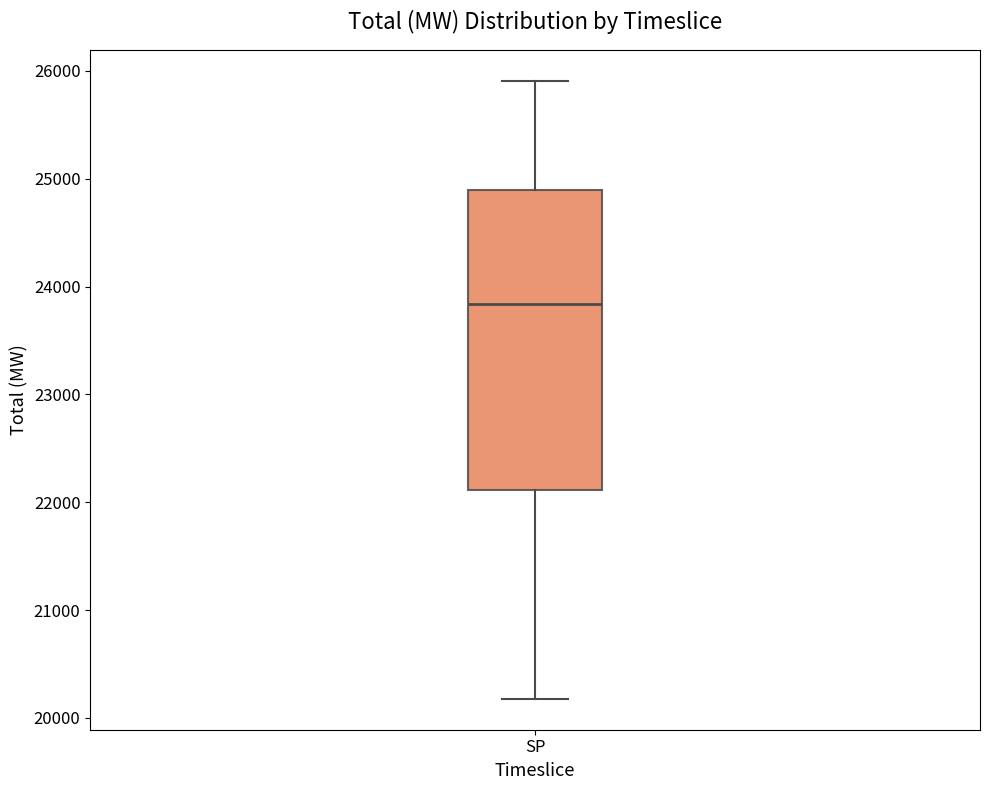

Where does the median line of the box for SP sit on the y-axis? The values are not printed on the chart, so give them approximately, as read against the axis.

23800